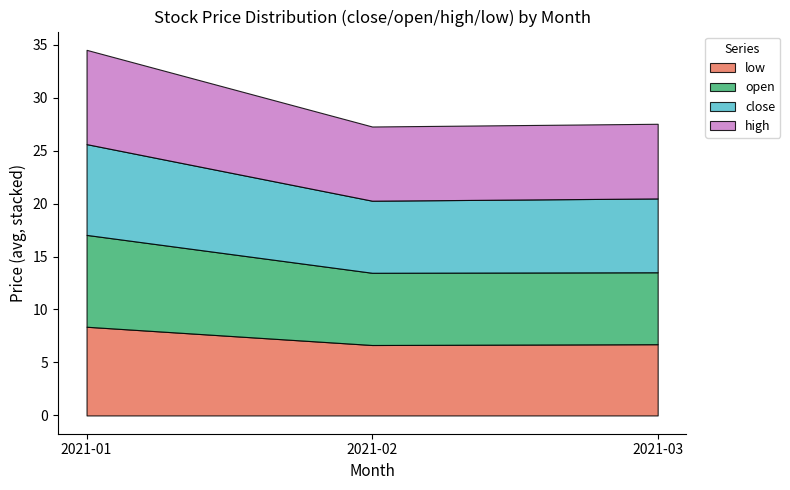

True or false: low and open intersect in this chart.

False